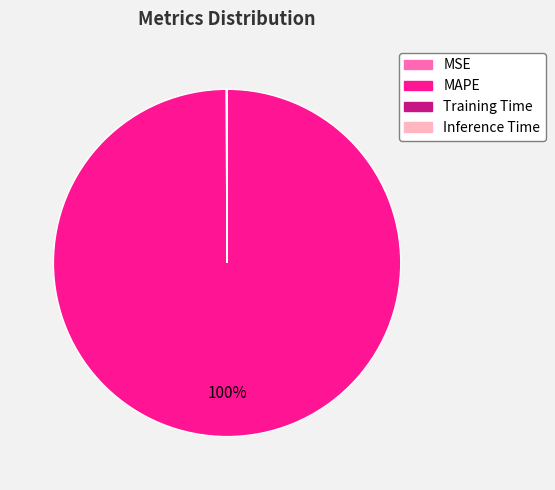

To the nearest percent, what is the average slice percentage?

25%